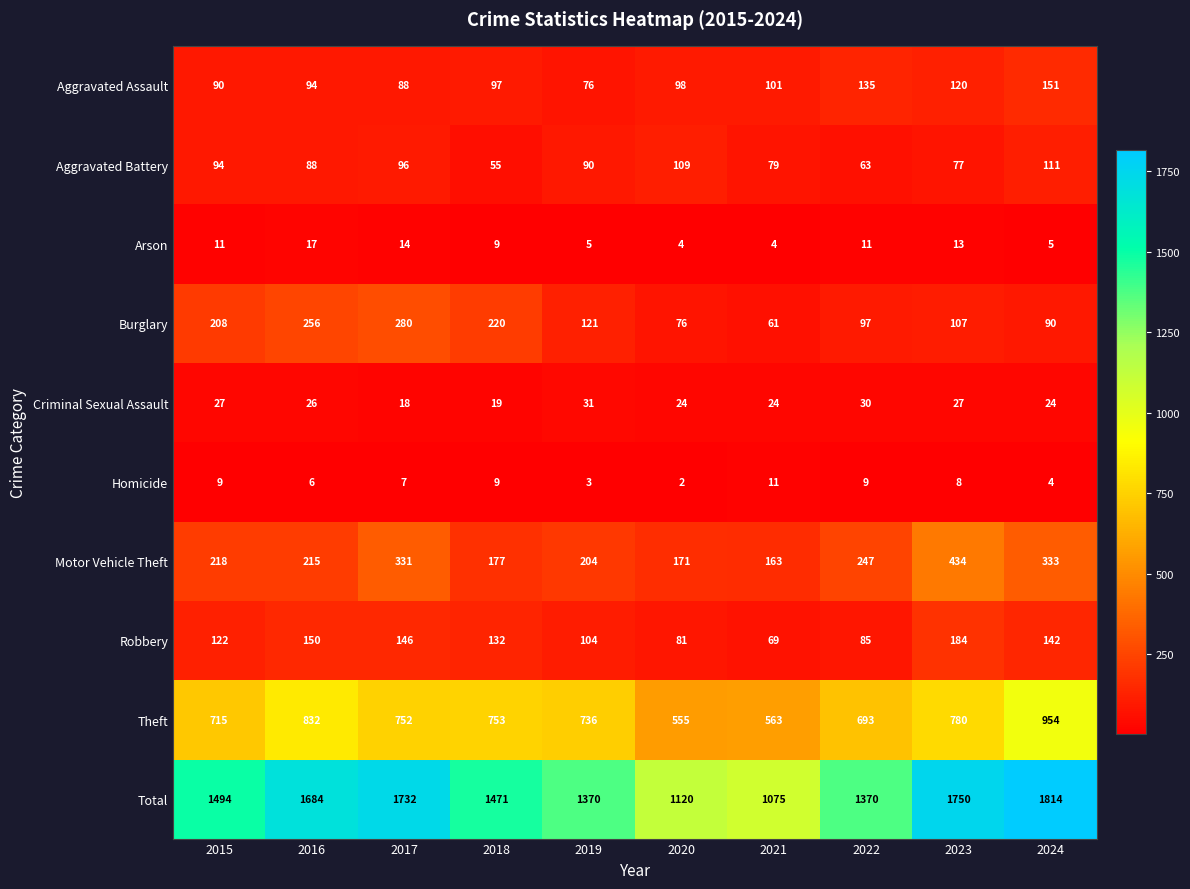

The Robbery series shows 146 at 2017. True or false?

True